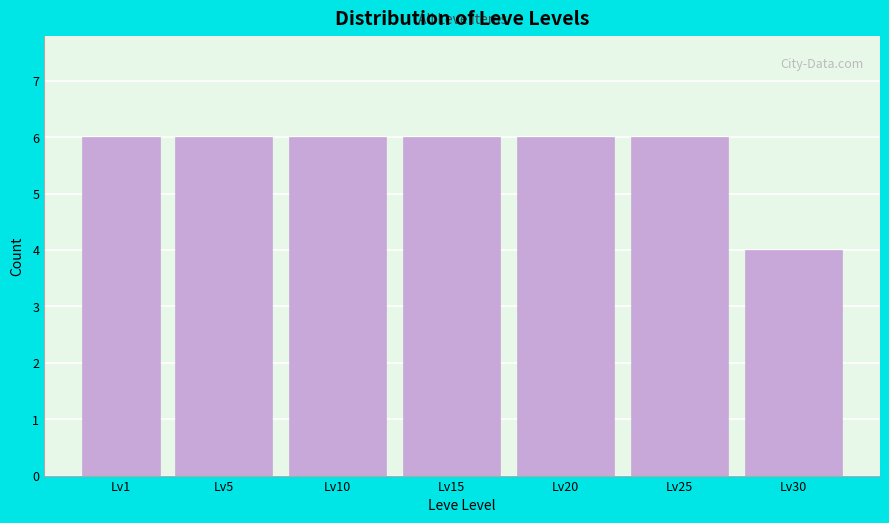

Reading left to right, what are all the values shown in this chart?

6	6	6	6	6	6	4